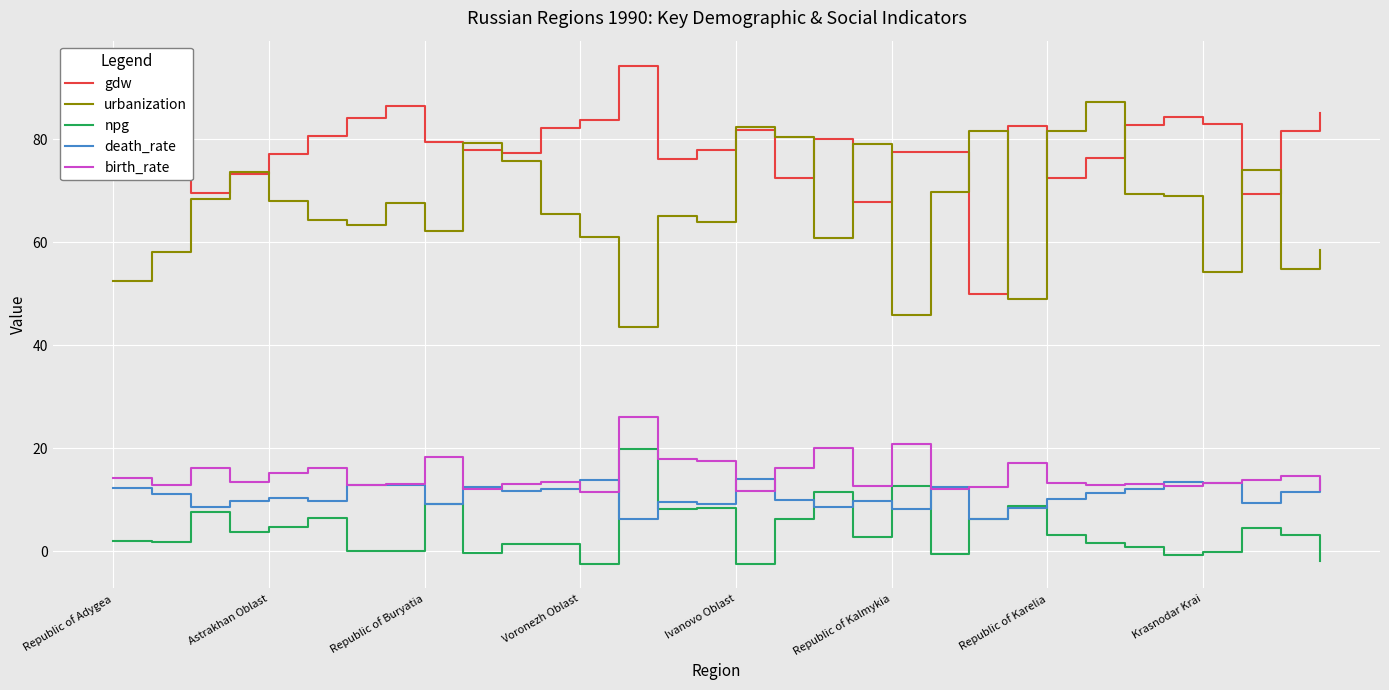

At how many categories does at least one series exceed 4?

32